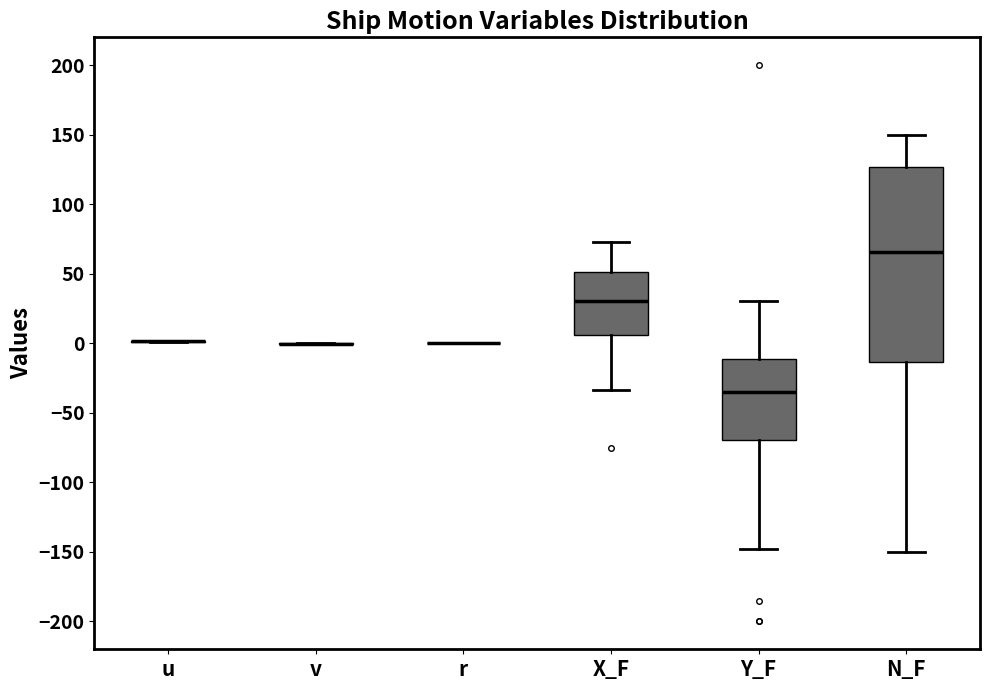

Where does the lower whisker of the box for Y_F end on the y-axis? The values are not printed on the chart, so give them approximately, as read against the axis.

-150